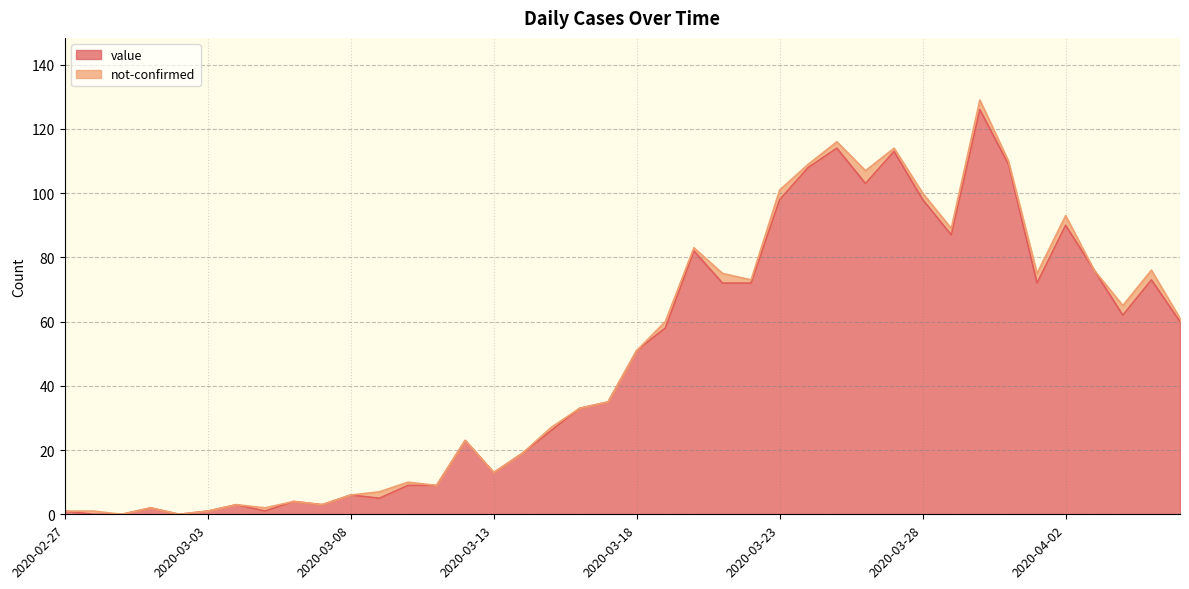

Where does the data first go above 51?

2020-03-19